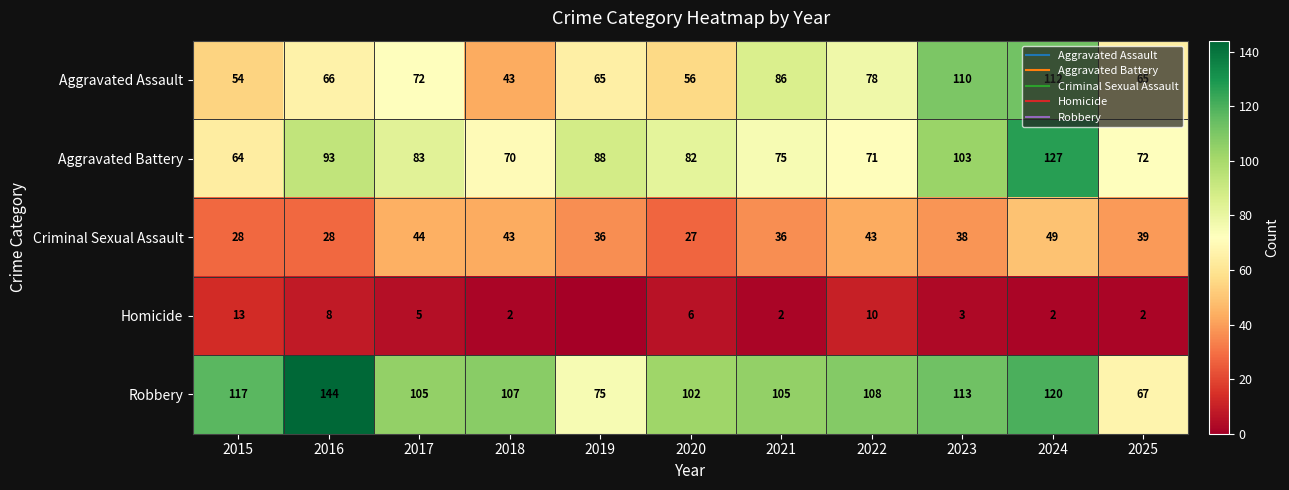

Is the value of Robbery at 2015 greater than the value of Aggravated Assault at 2018?

Yes